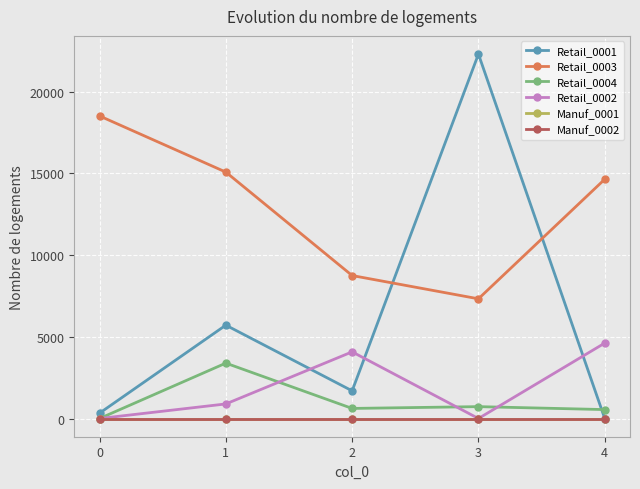

What is the sum of all Retail_0002 values?

9581